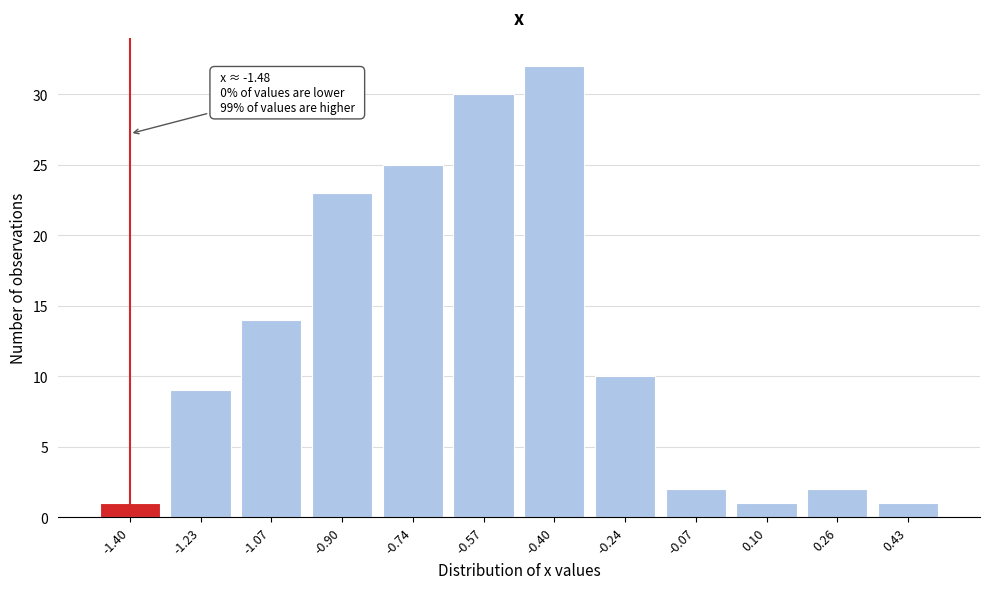

Reading left to right, extract all data points from this chart.

-1.40=1	-1.23=9	-1.07=14	-0.90=23	-0.74=25	-0.57=30	-0.40=32	-0.24=10	-0.07=2	0.10=1	0.26=2	0.43=1